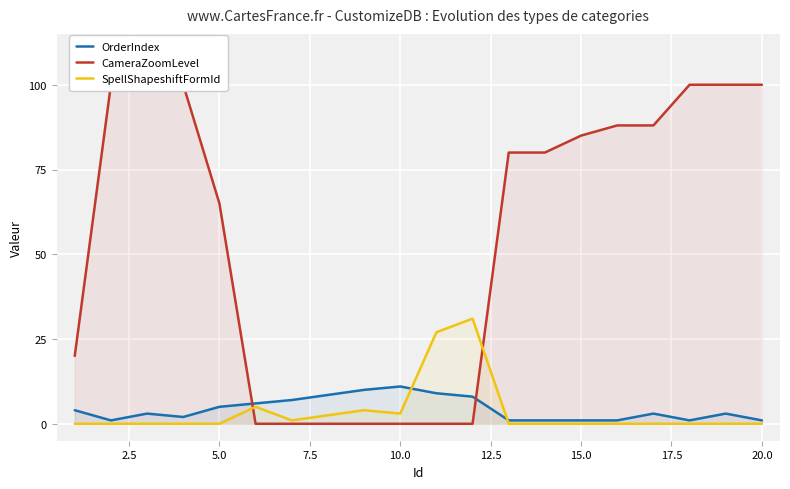

True or false: SpellShapeshiftFormId has a value of -12 at 20.0.

False